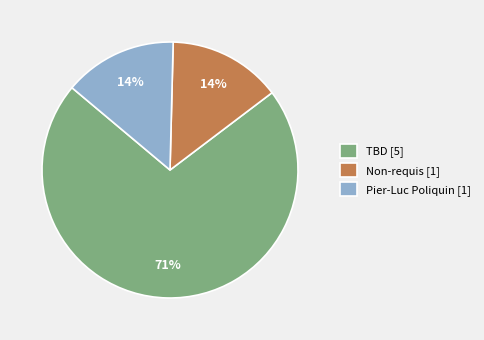

What is the largest slice in the pie chart?

TBD